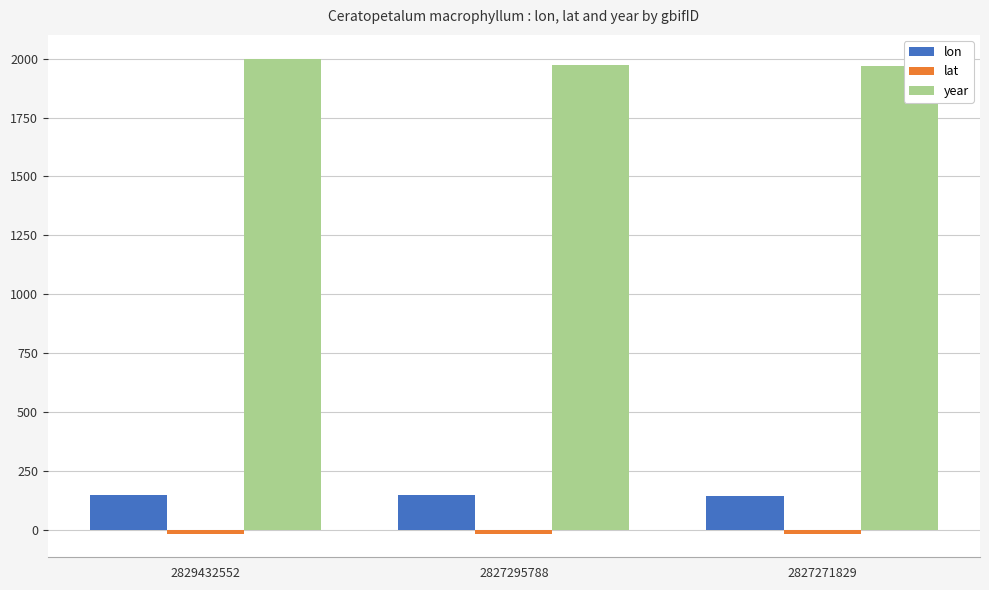

How many lon values are between 145 and 146?

3